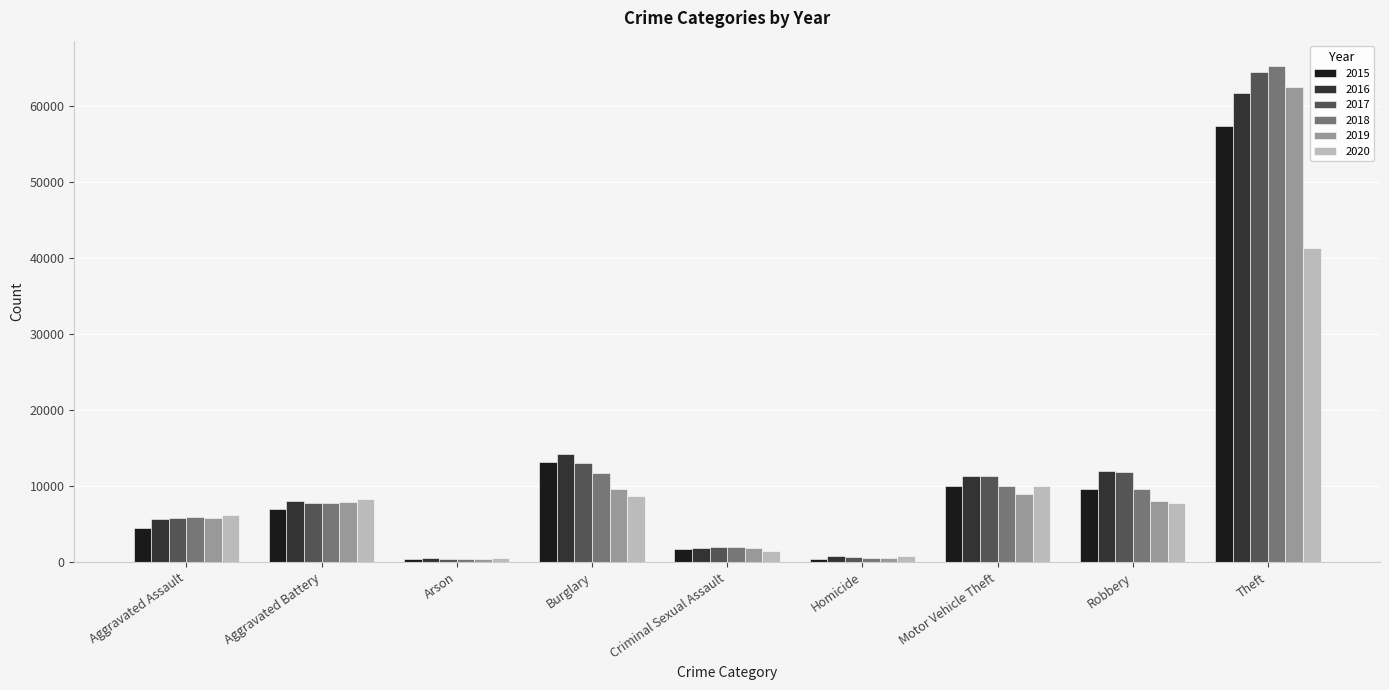

Which series has the largest range (max minus min)?

2018